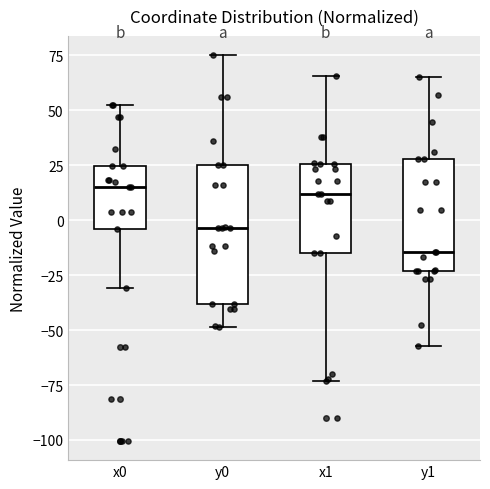

Where does the upper whisker of the box for y0 end on the y-axis? The values are not printed on the chart, so give them approximately, as read against the axis.

75